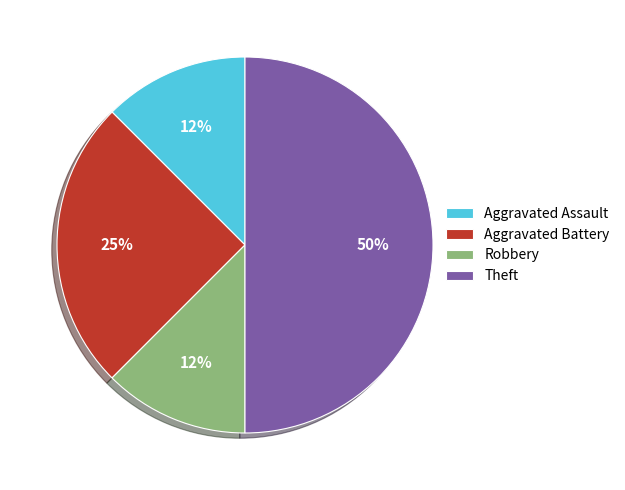

How many slices are in this pie chart?

4